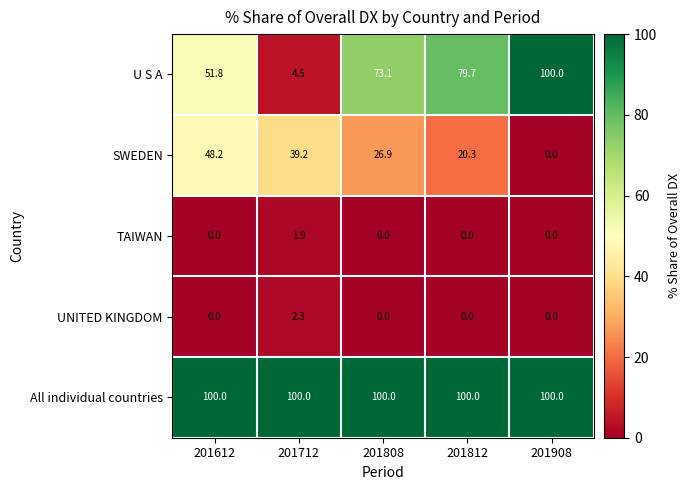

Reading left to right, list all the values displayed in this chart.

U S A: 51.8	4.5	73.1	79.7	100.0
SWEDEN: 48.2	39.2	26.9	20.3	0.0
TAIWAN: 0.0	1.9	0.0	0.0	0.0
UNITED KINGDOM: 0.0	2.3	0.0	0.0	0.0
All individual countries: 100.0	100.0	100.0	100.0	100.0